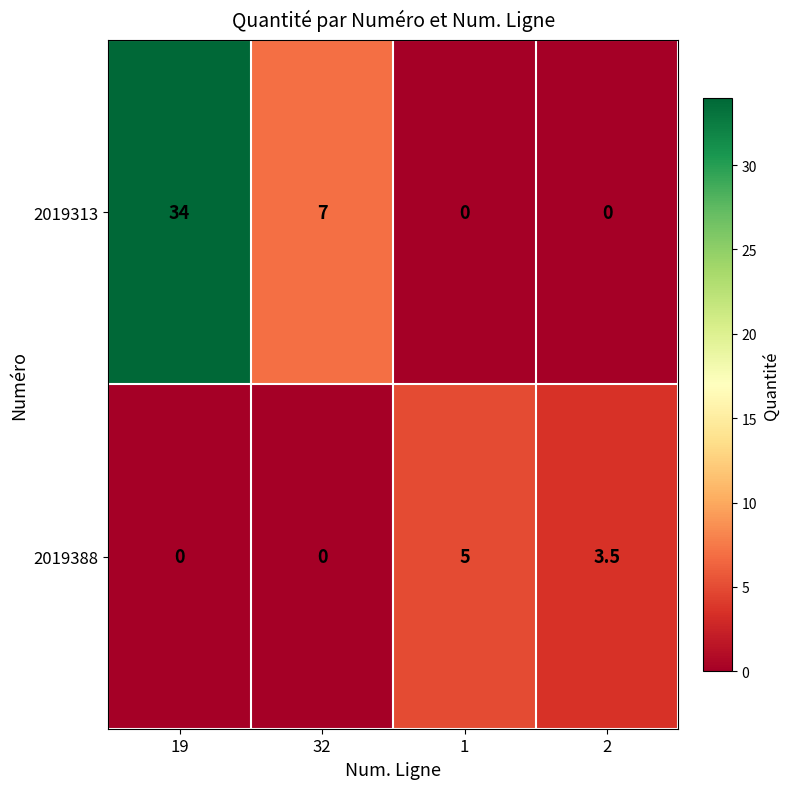

Which label corresponds to the largest value in the chart?

19